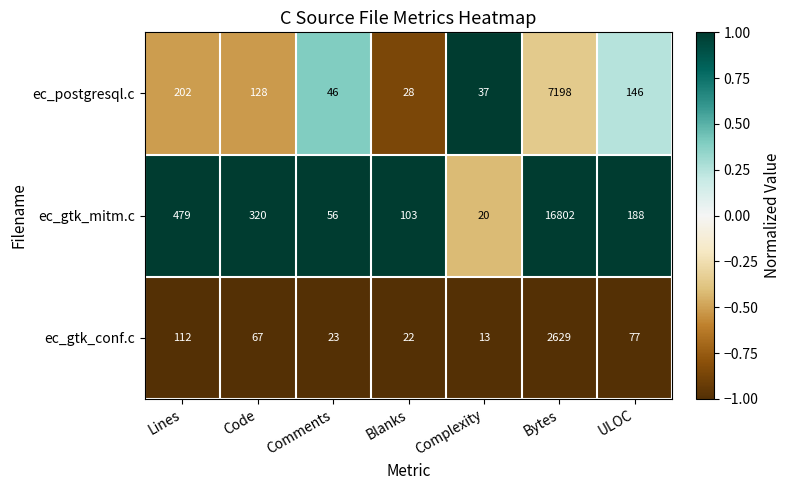

Which series changed the most between Lines and Code?

ec_gtk_mitm.c